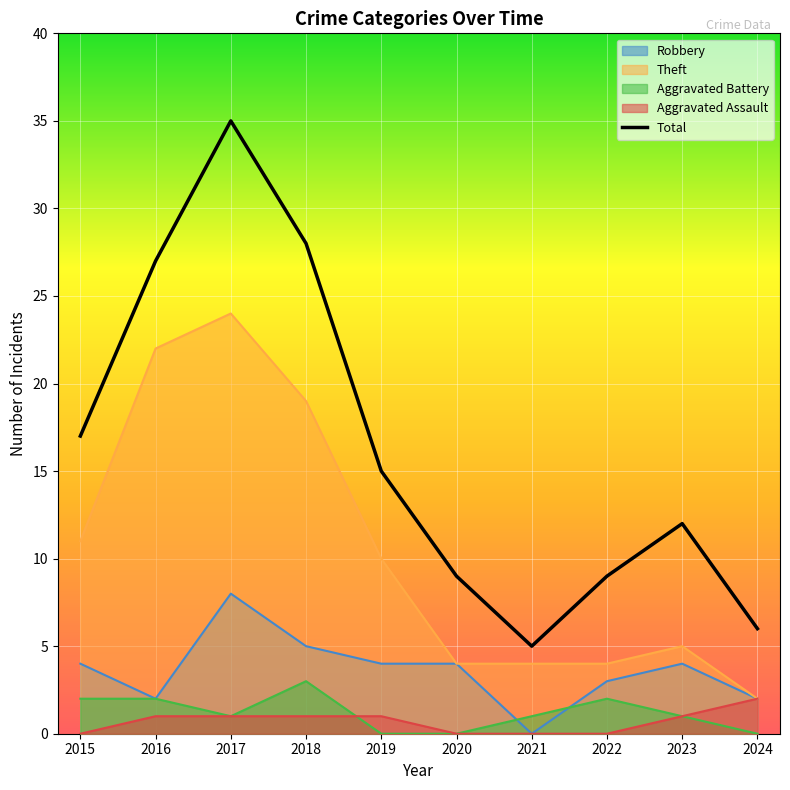

List the labels in order of Aggravated Battery value, smallest first.

2019, 2020, 2024, 2017, 2021, 2023, 2015, 2016, 2022, 2018